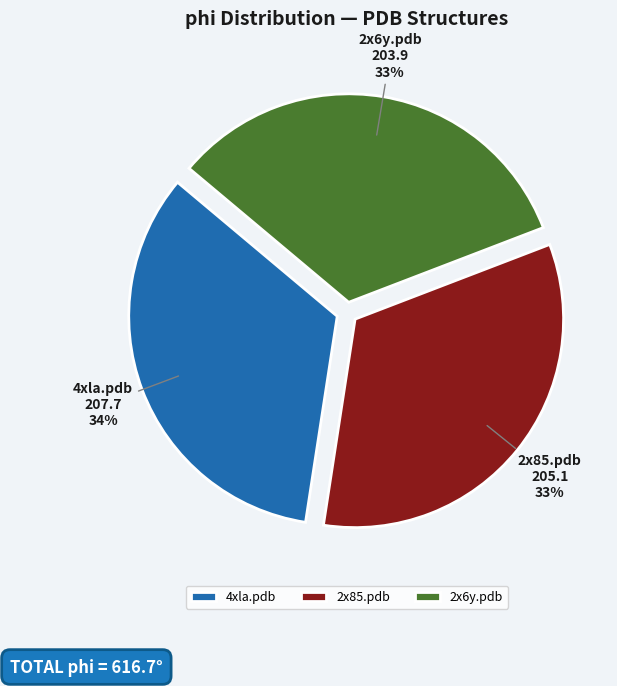

How many segments does this pie chart have?

3